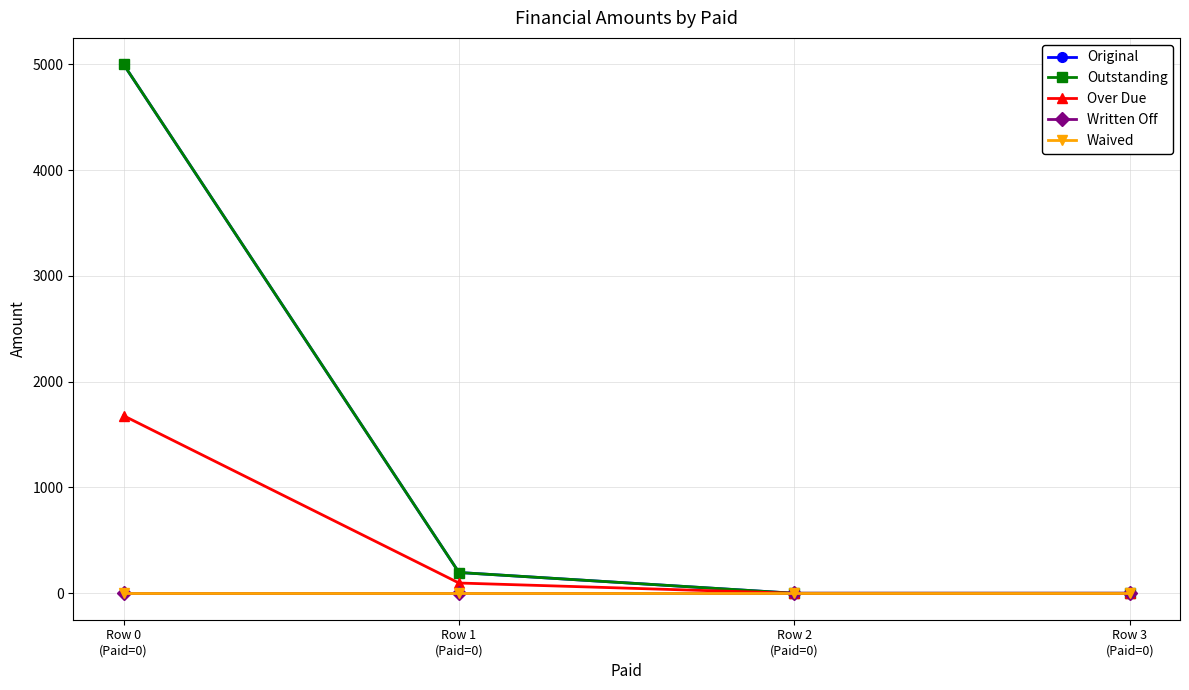

How many lines are shown in the chart?

5